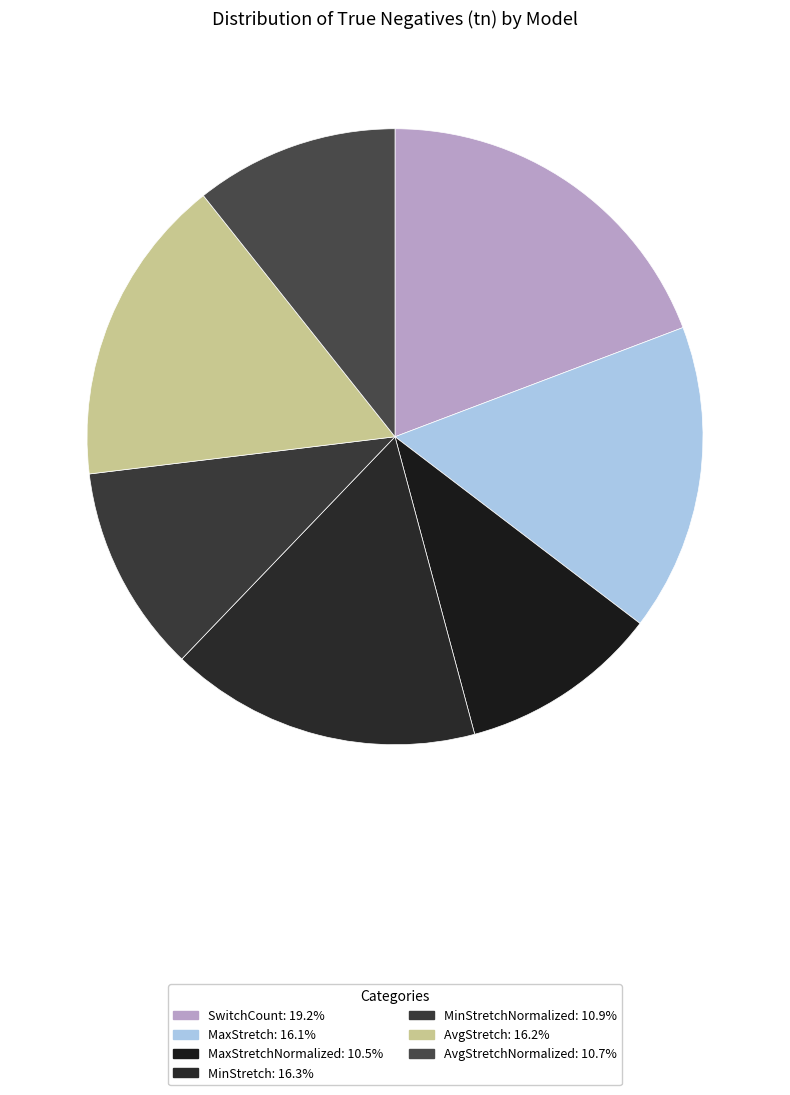

Count the number of slices in the pie.

7